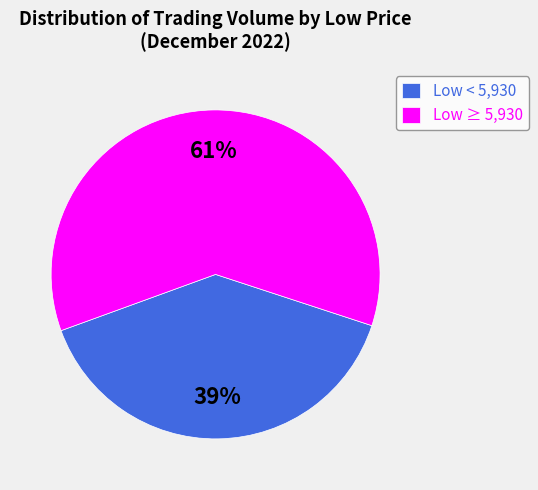

What percentage is the Low < 5,930 slice, to the nearest percent?

39%